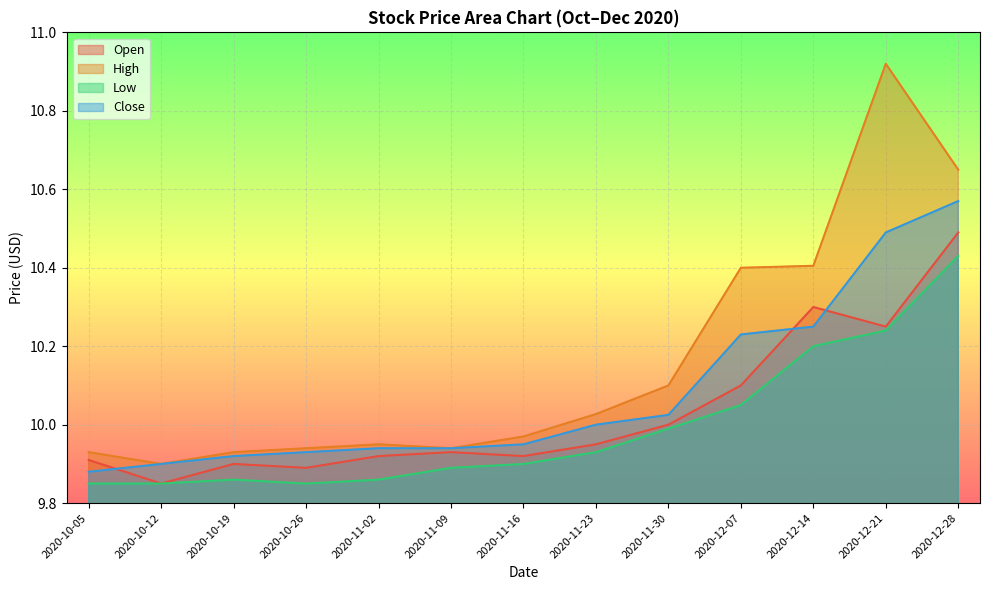

True or false: High has a value of 10.4 at 2020-12-14.

True